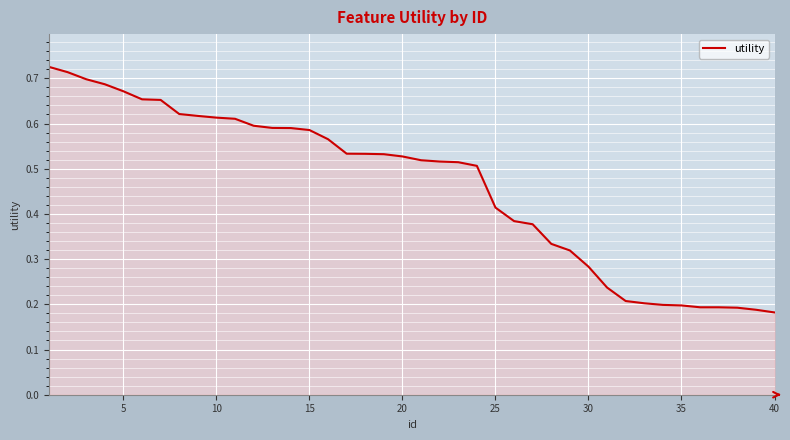

How many values are between 0 and 1?

40